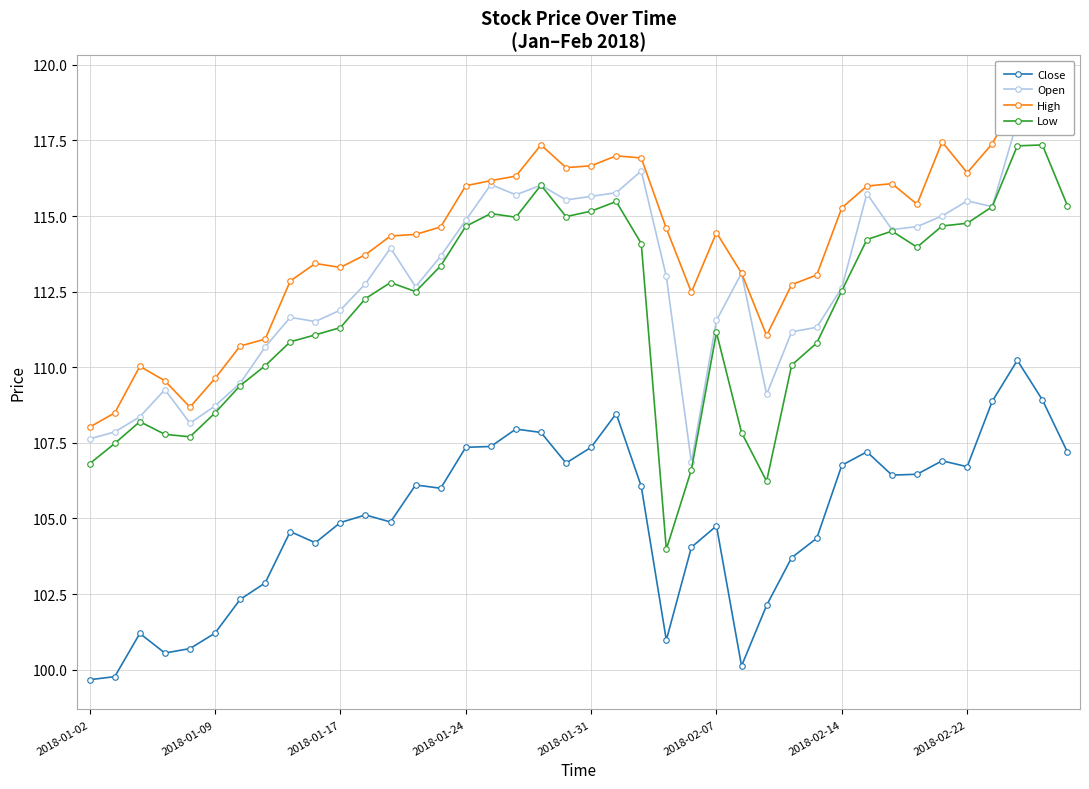

What is the spread (max minus min) of values at 38?

10.4